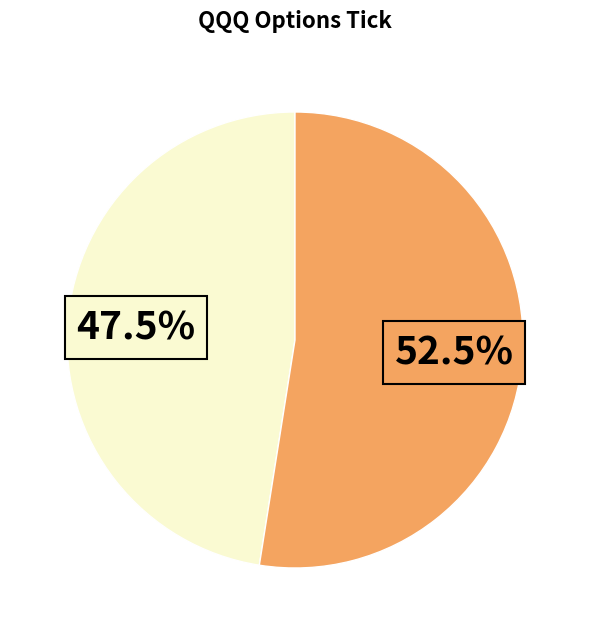

To the nearest percent, what is the difference between the largest and smallest slice percentages?

5%